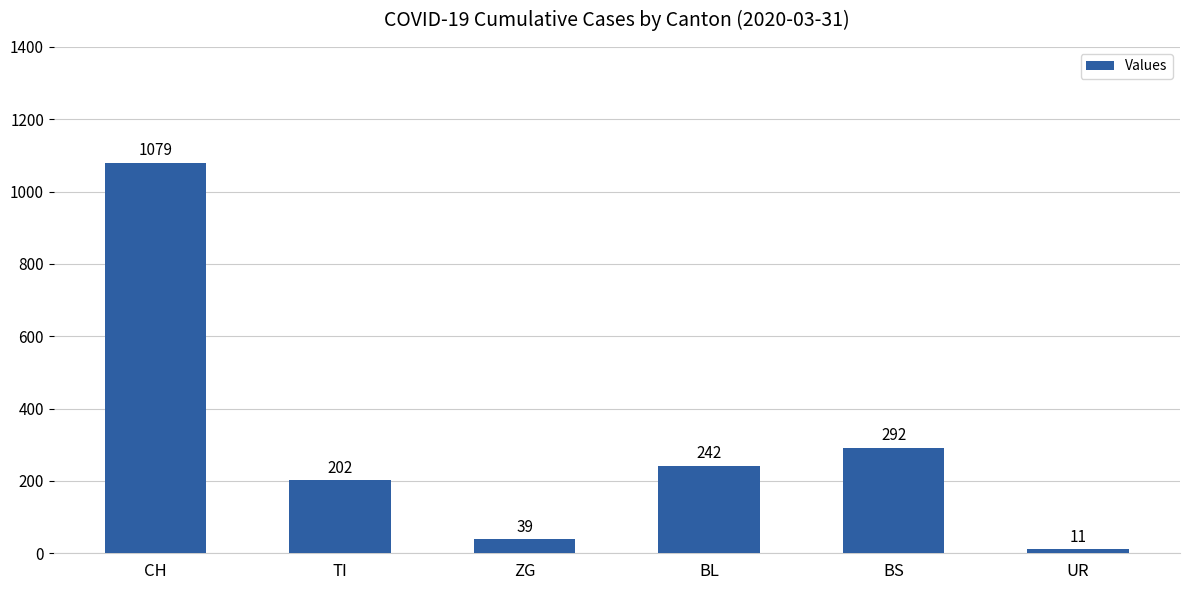

Are the bars horizontal?

No